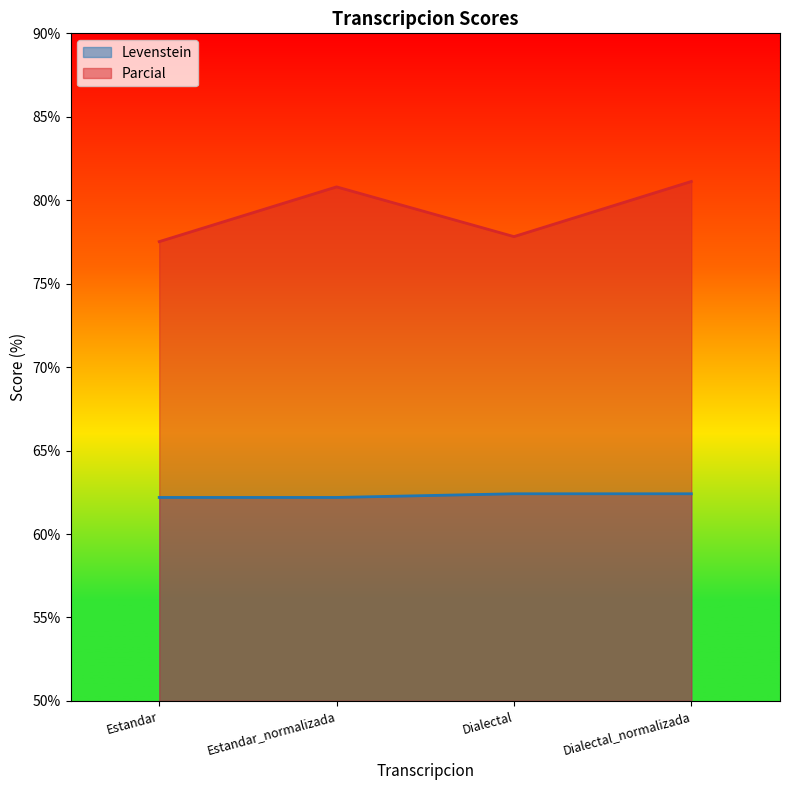

What is the total value across all series at Estandar_normalizada?

143.0